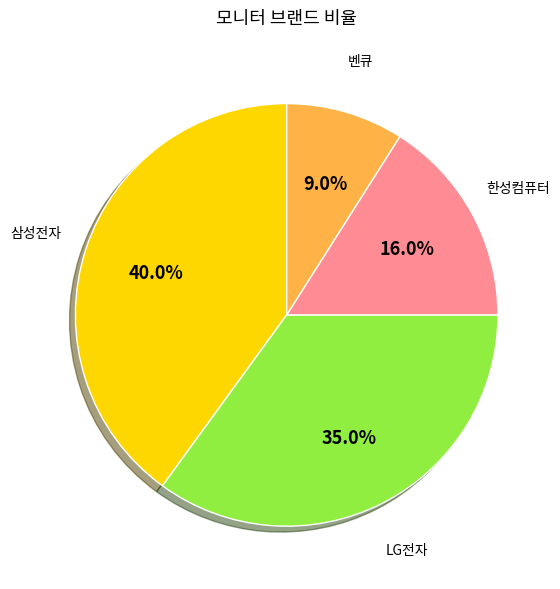

To the nearest percent, what portion does 벤큐 represent?

9%